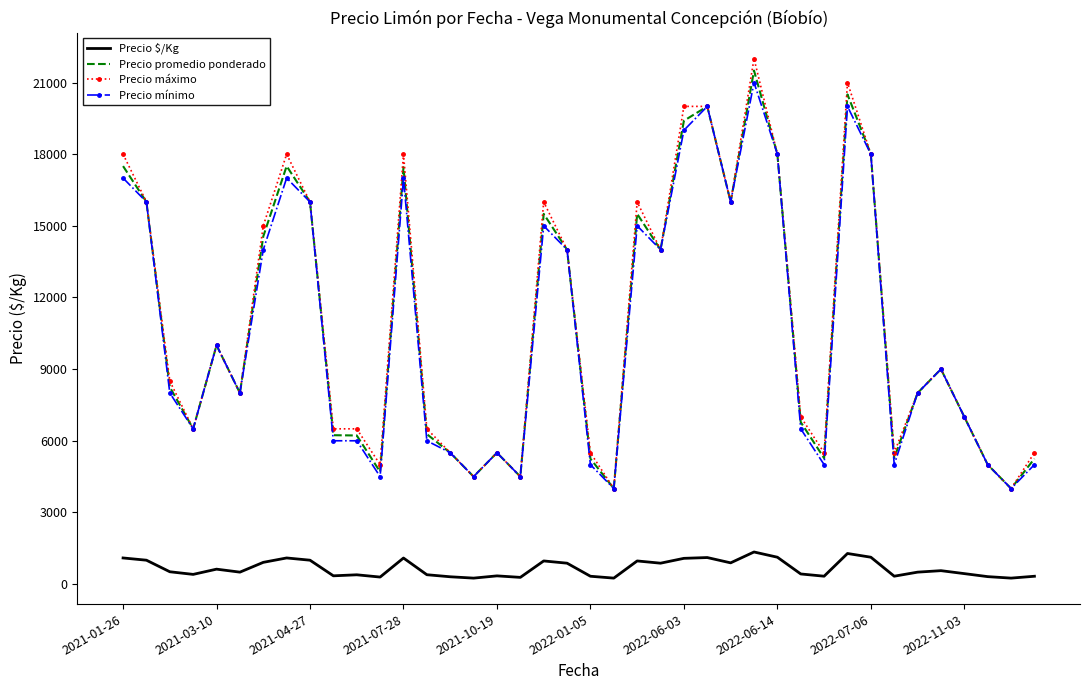

Which series has the largest range (max minus min)?

Precio máximo